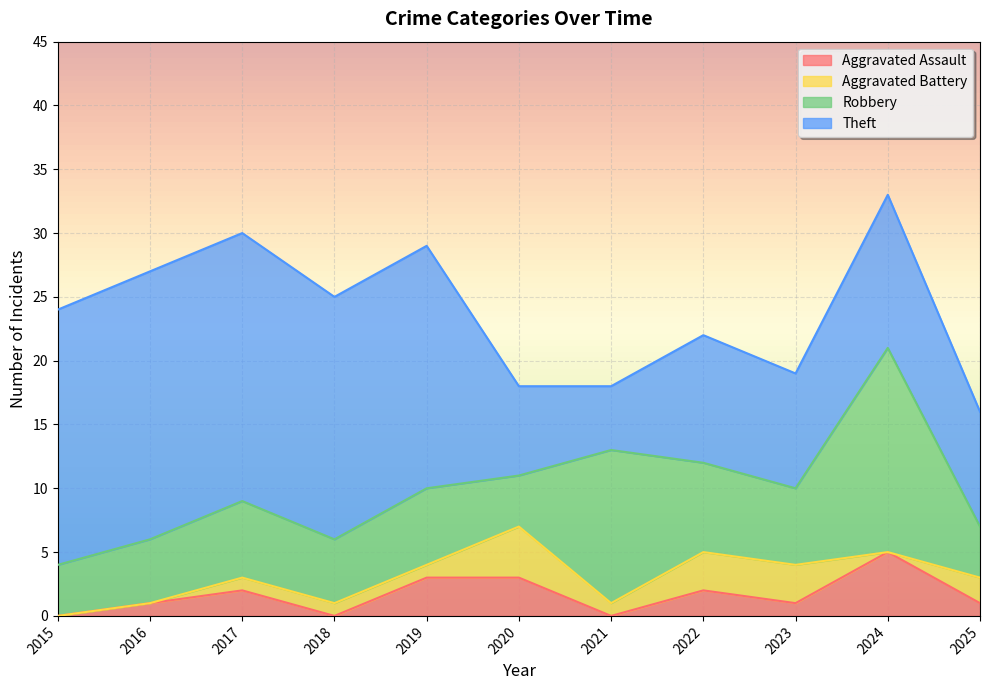

What is the spread (max minus min) of values at 2019?

18